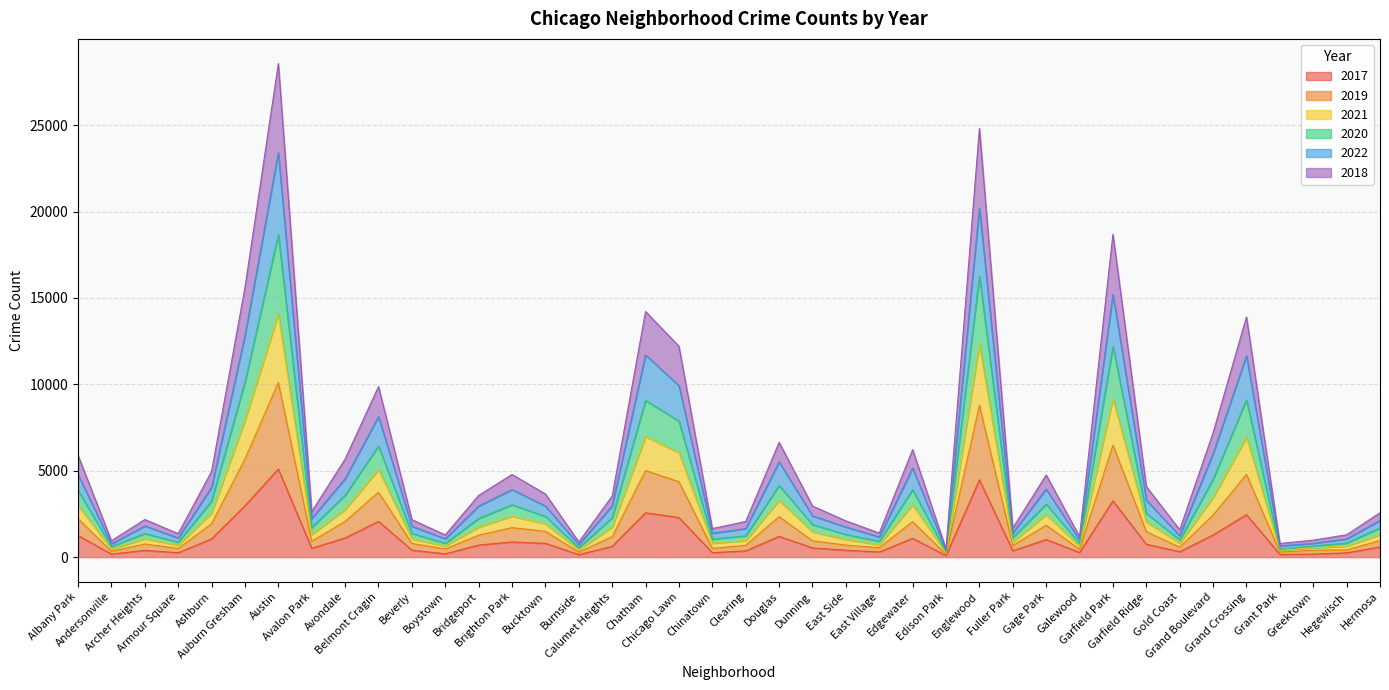

In 2020, how many points are higher than both neighbors (excluding endpoints)?

11